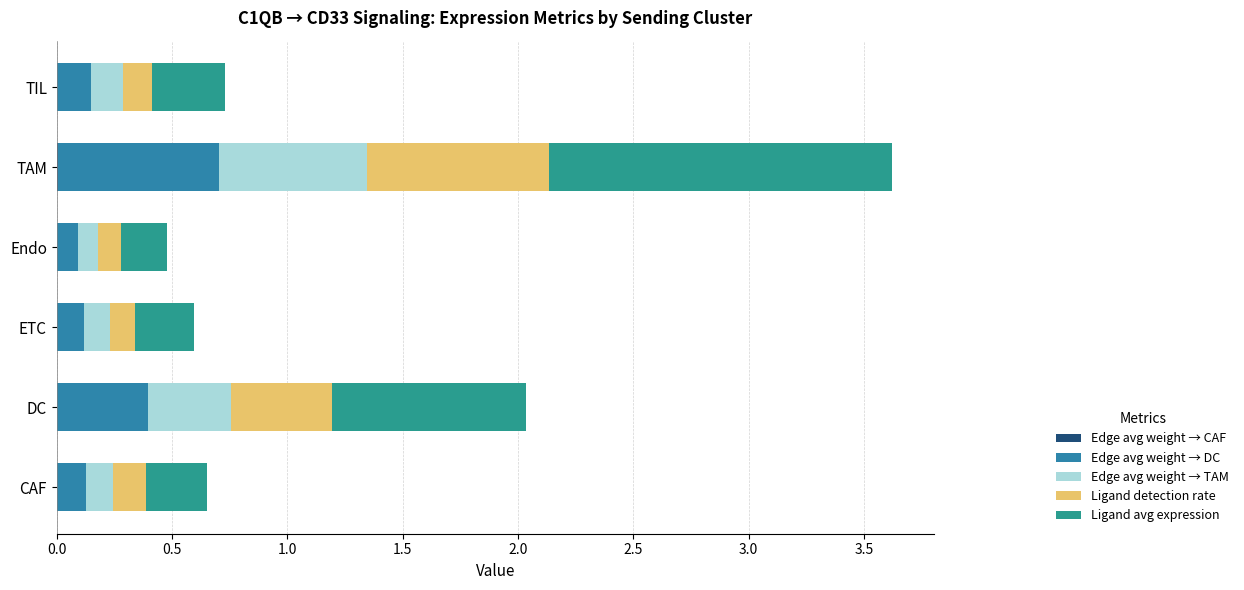

Count the number of categories in the chart.

6